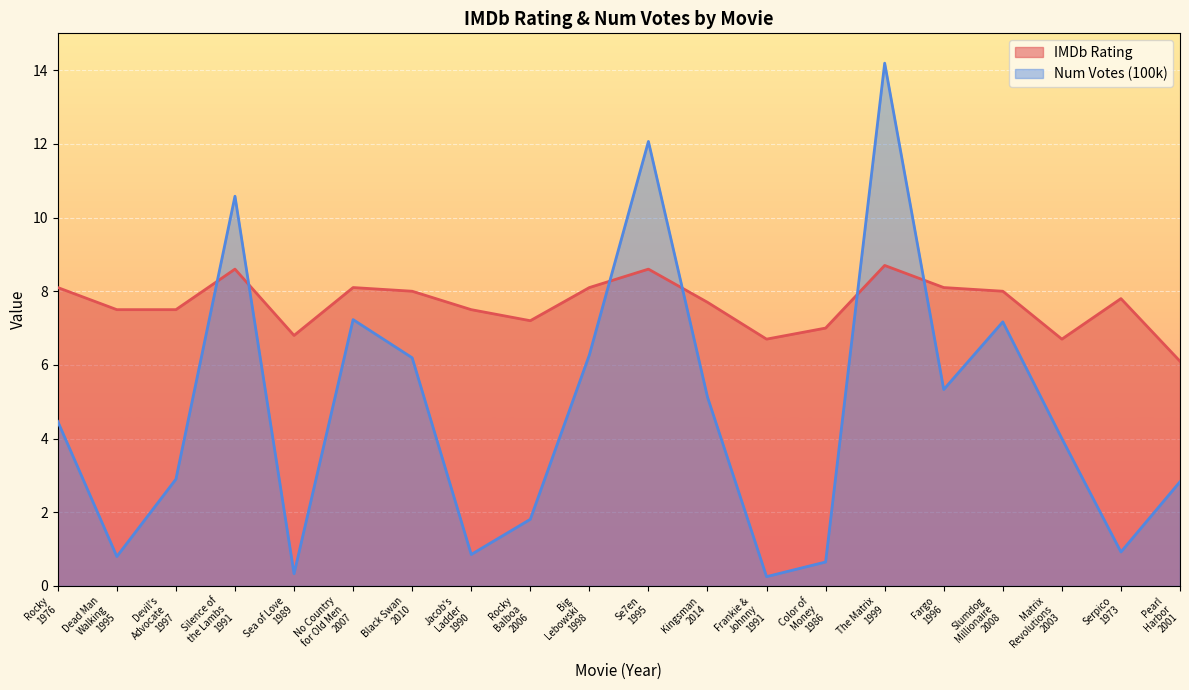

What is the value of the Num Votes (100k) point at the 10th from the left?

6.3